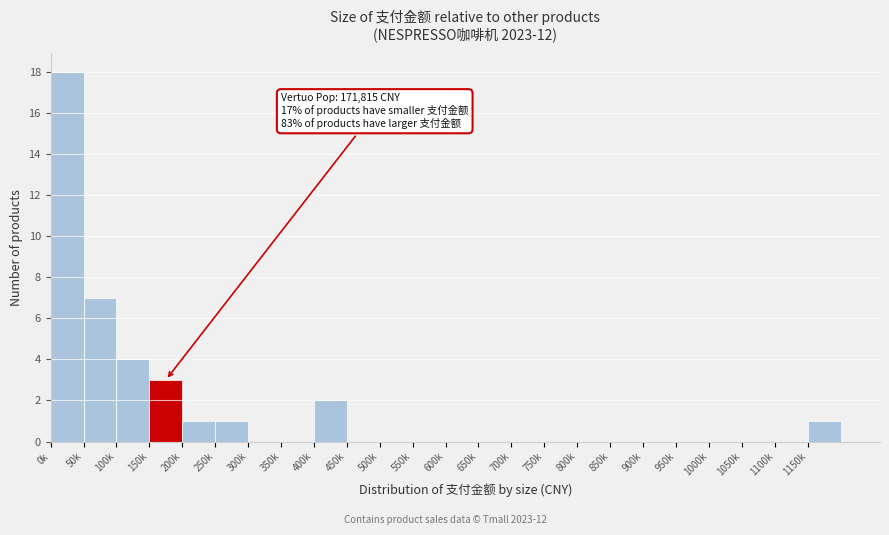

Reading right to left, what are all the values shown in this chart?

1150k=1	1100k=0	1050k=0	1000k=0	950k=0	900k=0	850k=0	800k=0	750k=0	700k=0	650k=0	600k=0	550k=0	500k=0	450k=0	400k=2	350k=0	300k=0	250k=1	200k=1	150k=3	100k=4	50k=7	0k=18